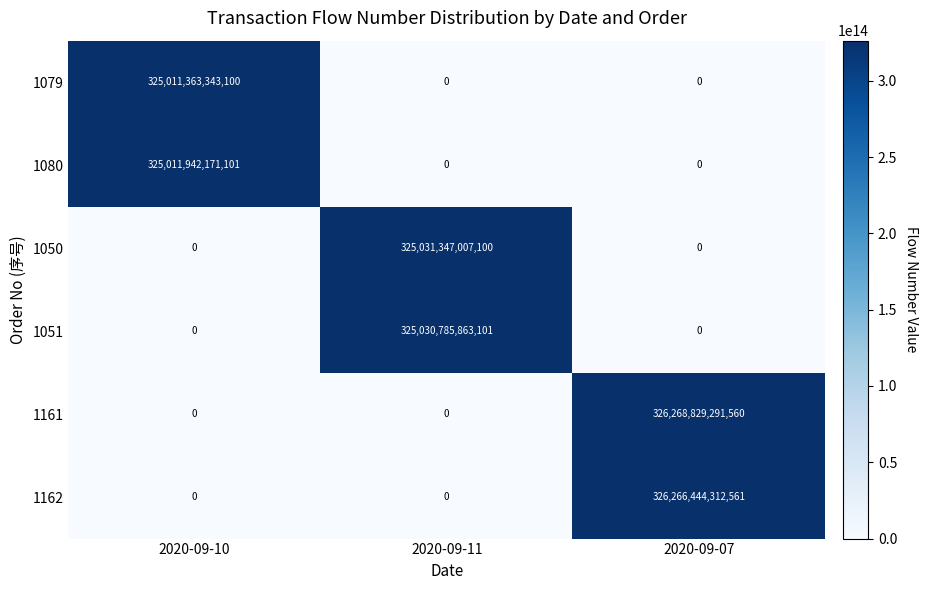

Which series has the widest spread of values?

1161